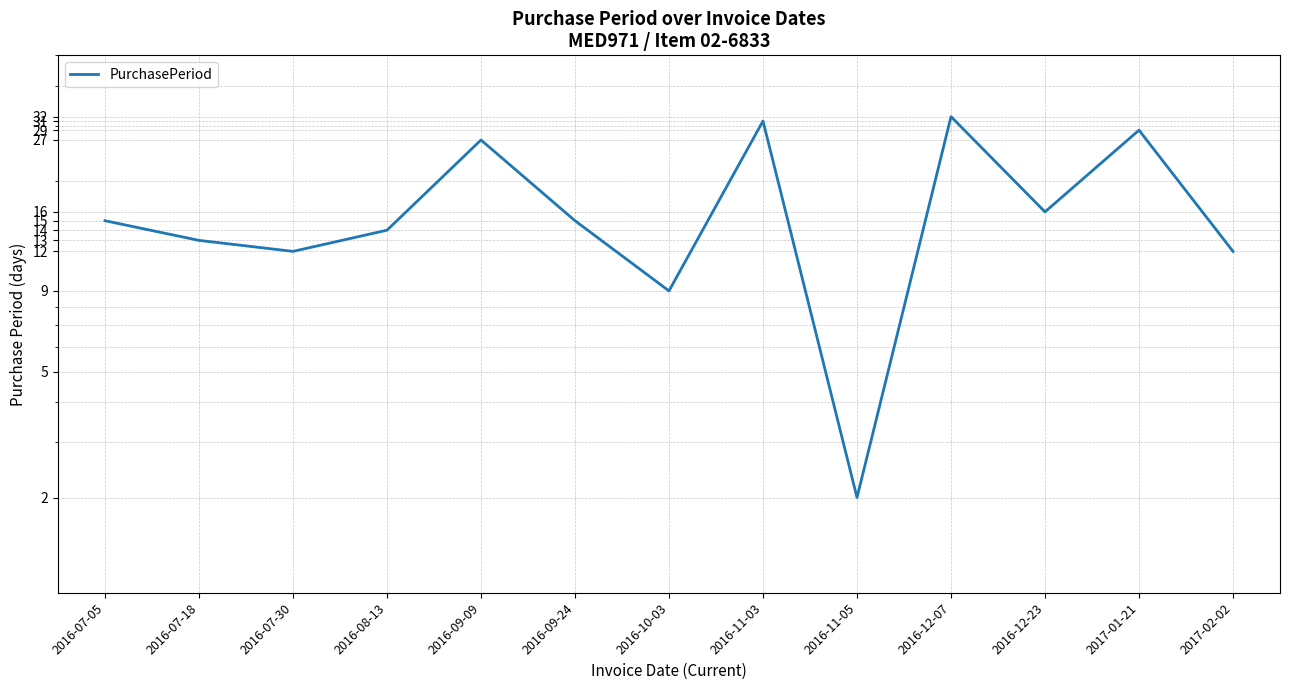

List the labels in order of value, largest first.

2016-12-07, 2016-11-03, 2017-01-21, 2016-09-09, 2016-12-23, 2016-07-05, 2016-09-24, 2016-08-13, 2016-07-18, 2016-07-30, 2017-02-02, 2016-10-03, 2016-11-05